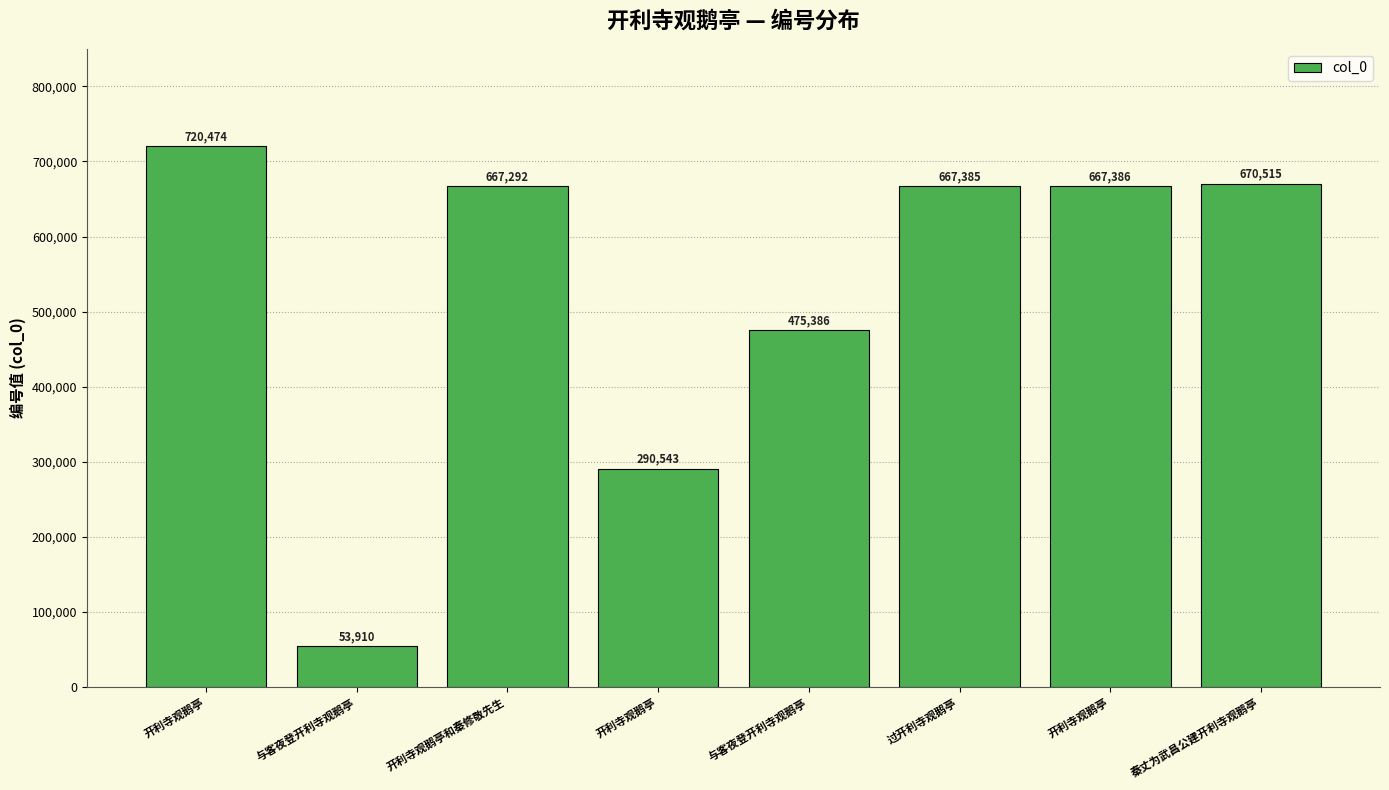

Which label corresponds to the smallest value in the chart?

与客夜登开利寺观鹅亭